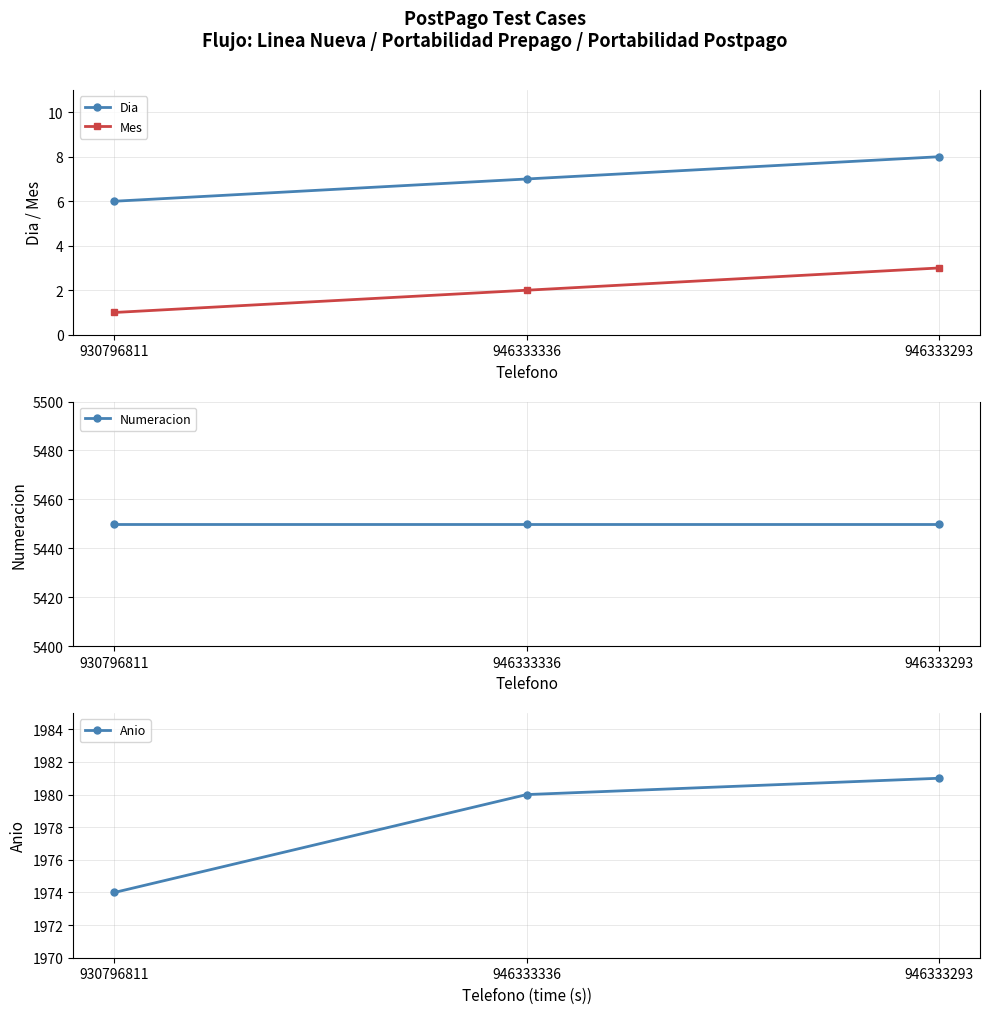

The value of Mes at 946333293 is 5. True or false?

False